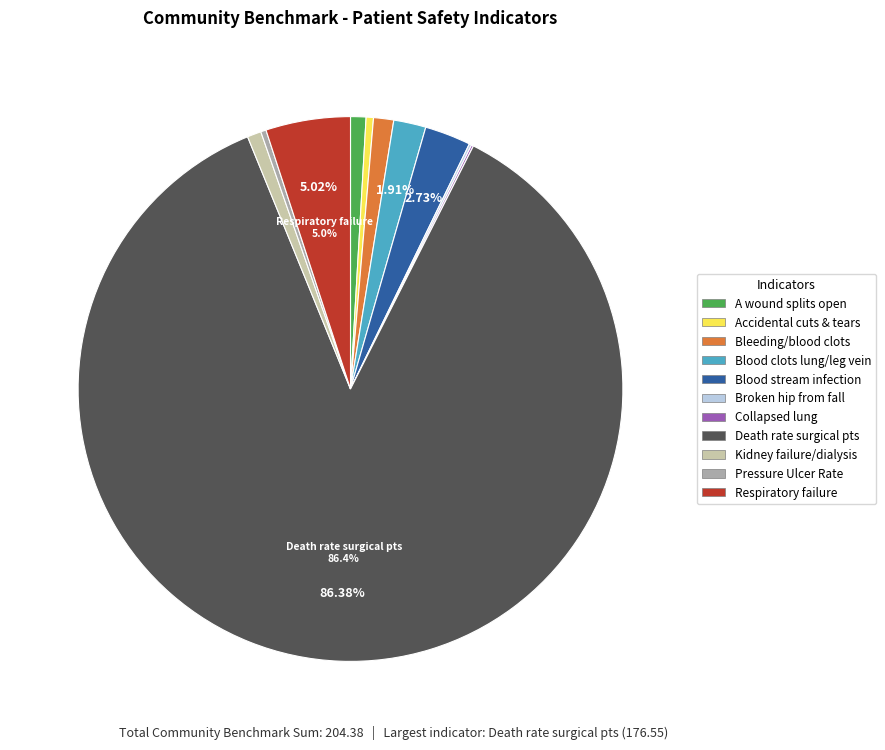

Is there a majority slice in this chart?

Yes